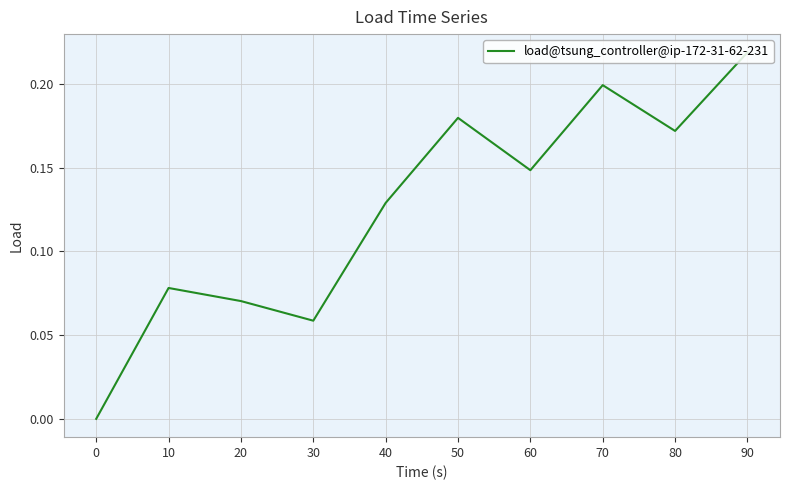

Rank the categories by value from highest to lowest.

90, 70, 50, 80, 60, 40, 10, 20, 30, 0